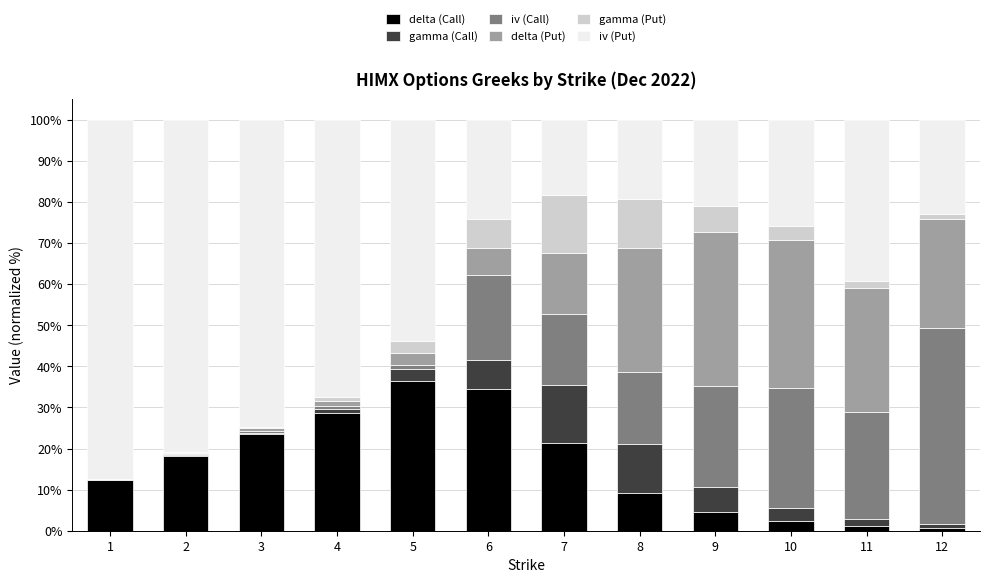

The delta (Call) series shows 37.9 at 7. True or false?

False